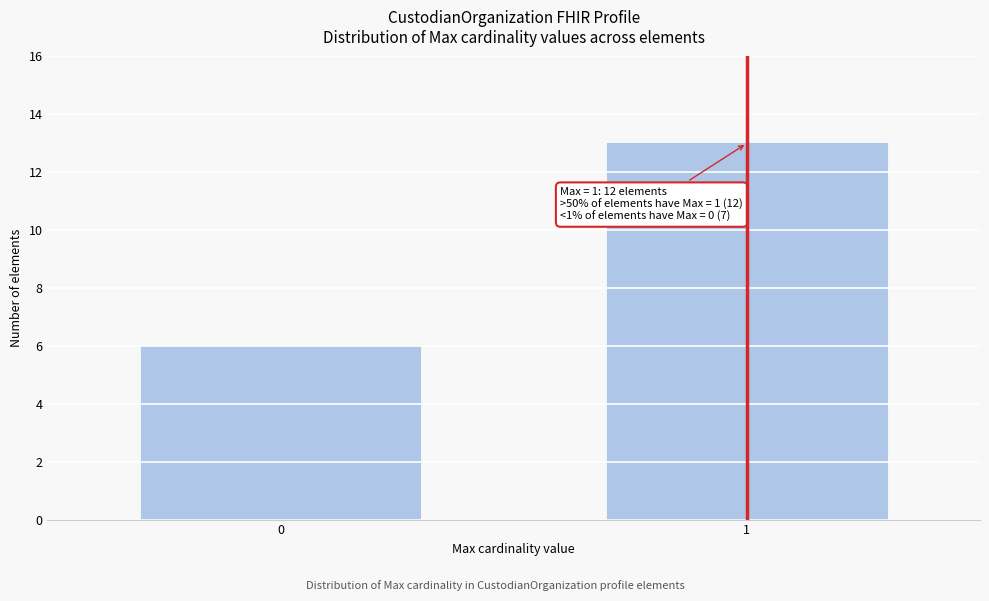

Reading left to right, list all the values displayed in this chart.

0=6	1=13